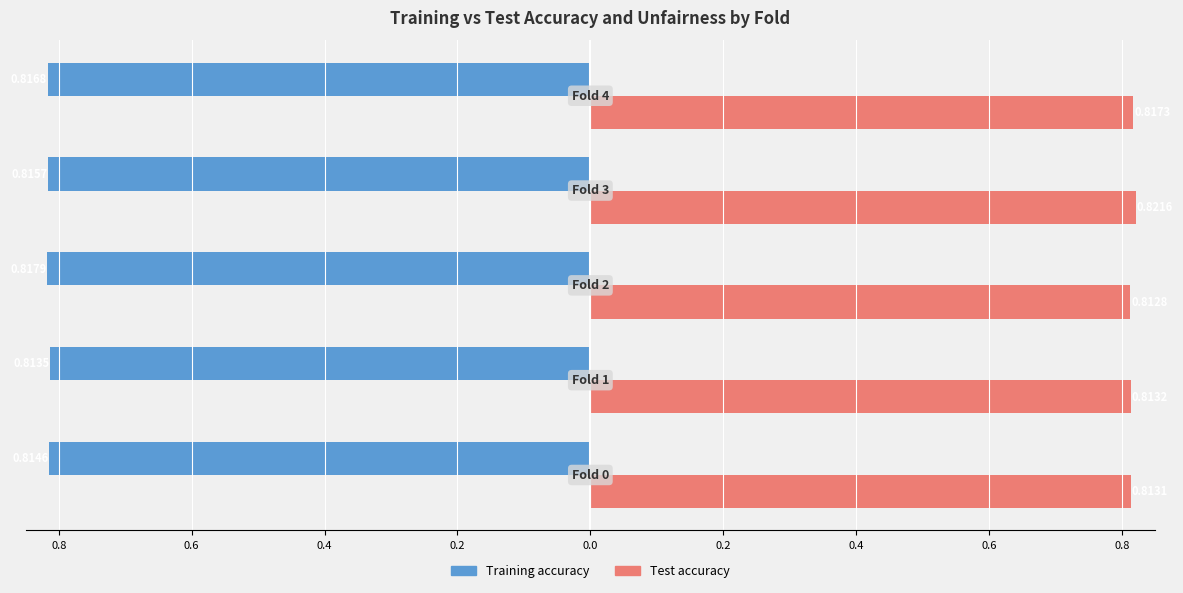

What are all the series names shown in the legend?

Training accuracy, Test accuracy